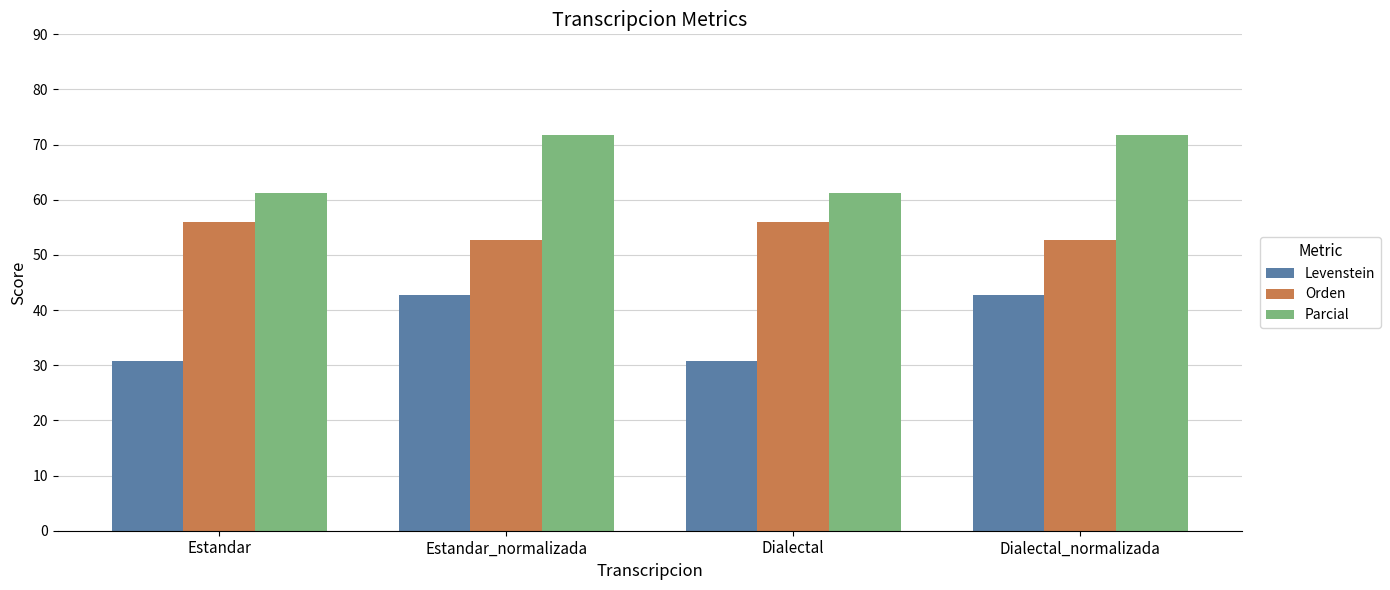

What is the value of the Levenstein bar at the 1st from the left?

30.7